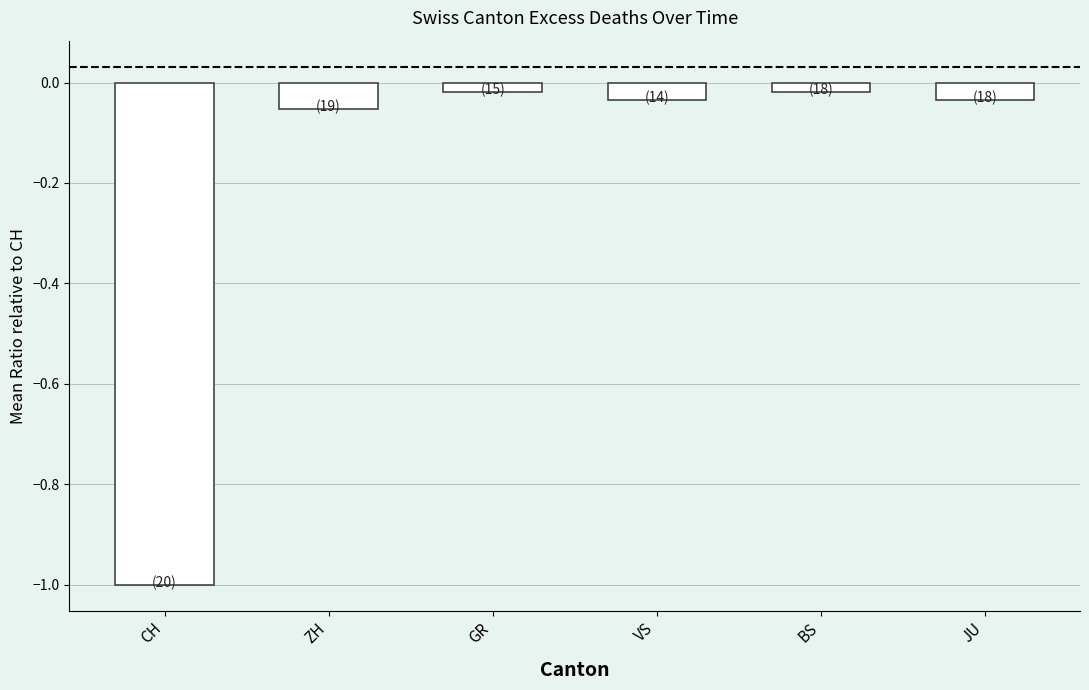

Are the bars grouped side by side (vs. stacked)?

No